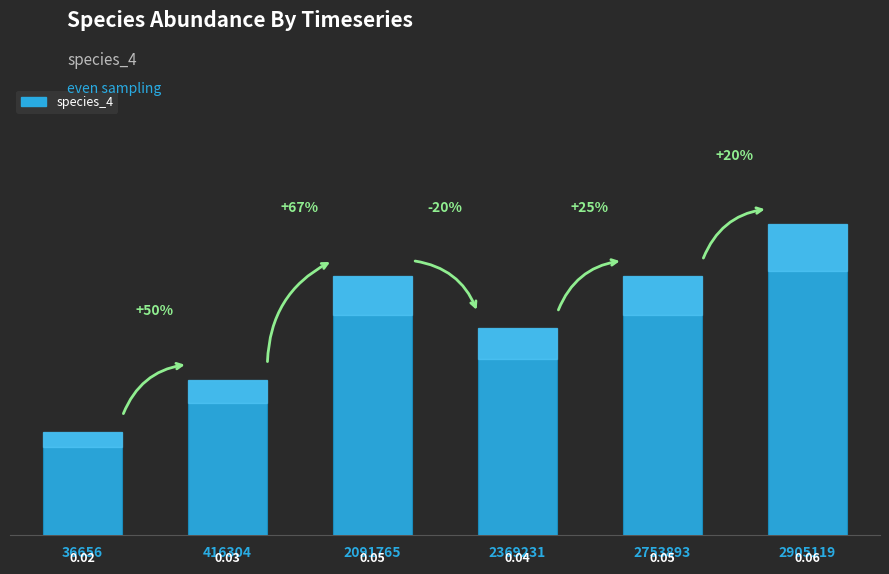

Count the number of categories in the chart.

6